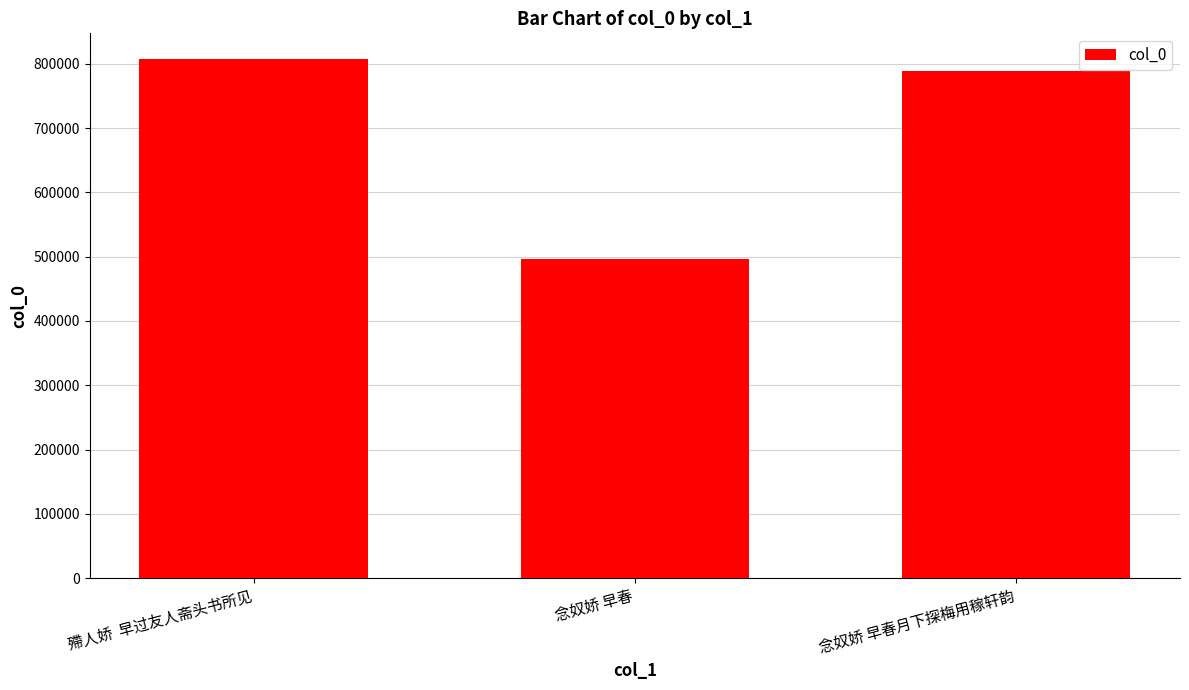

How many data points are less than 789217?

1